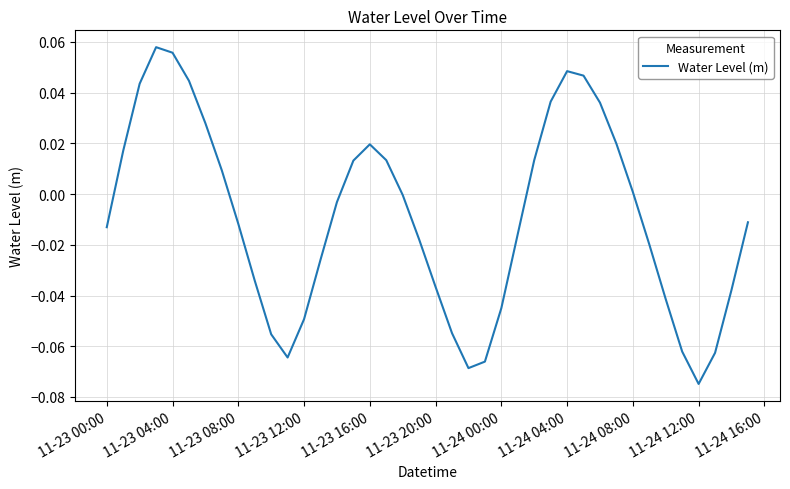

Does the chart display data point markers on the line(s)?

No